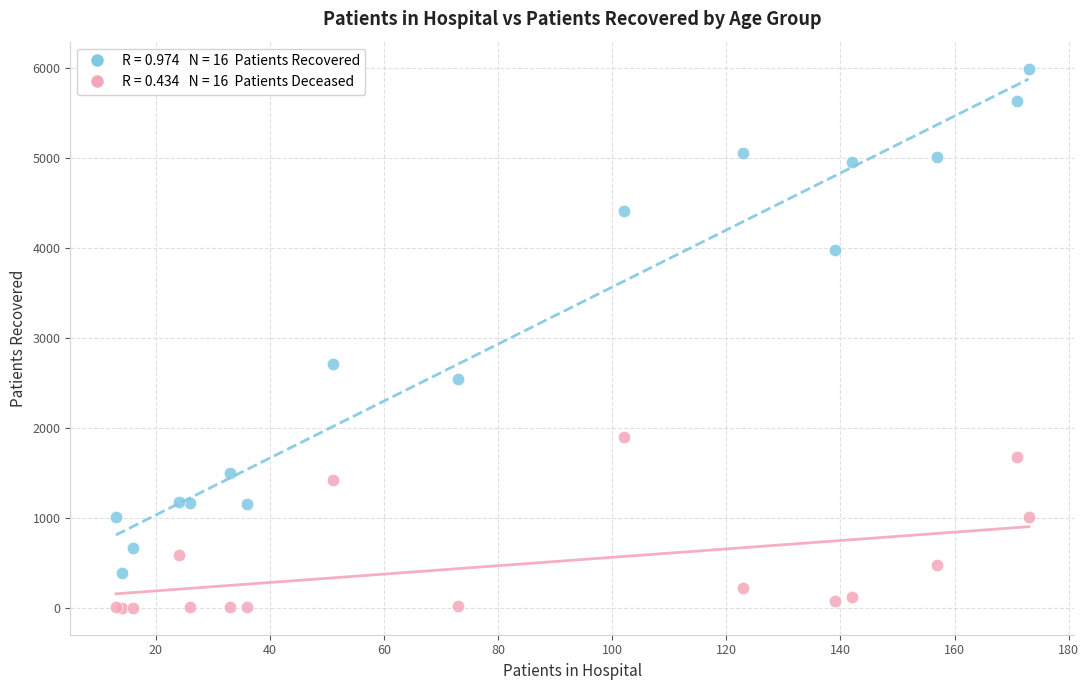

Across all series, what Y value is closest to 2999?

2707